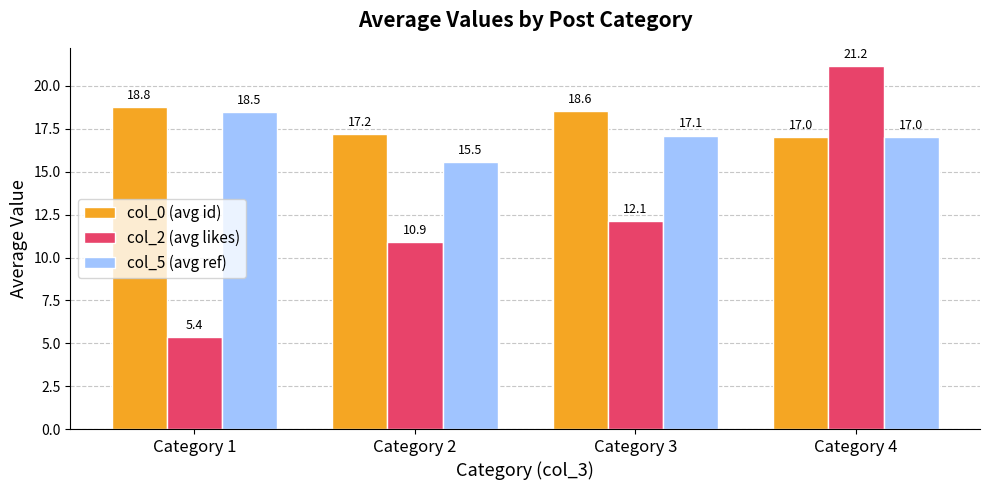

True or false: col_5 (avg ref) has a value of 17.0 at Category 4.

True